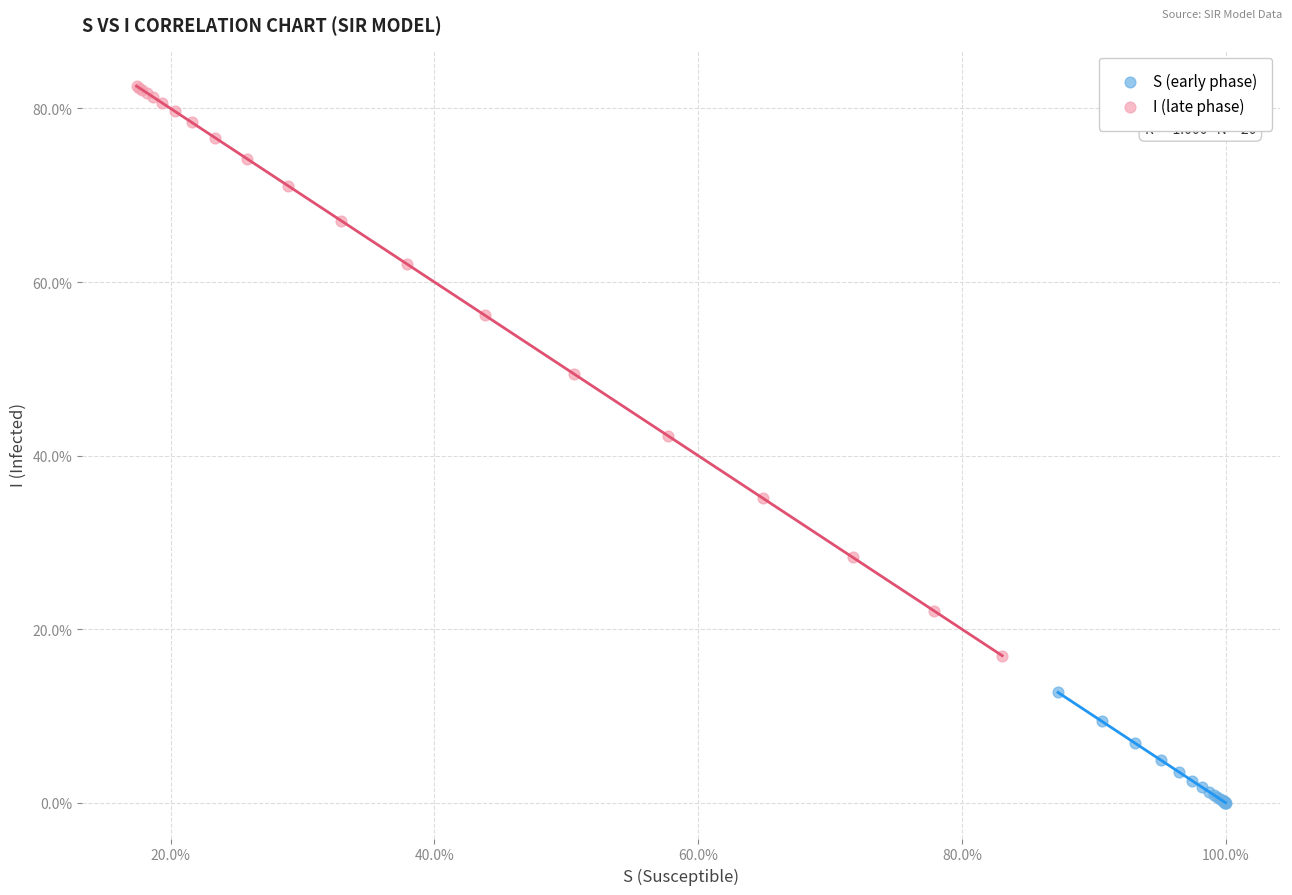

What are all the series names shown in the legend?

S (early phase), I (late phase)